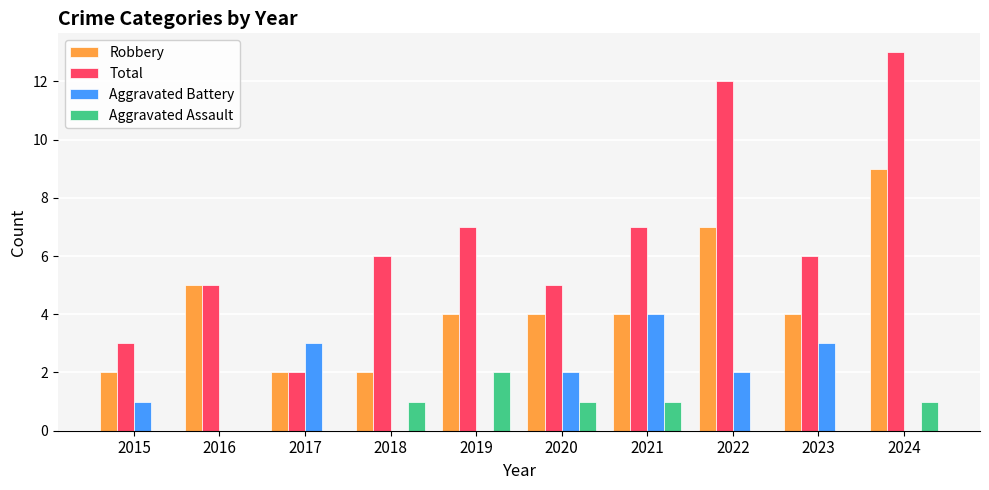

What is the greatest value displayed?

13